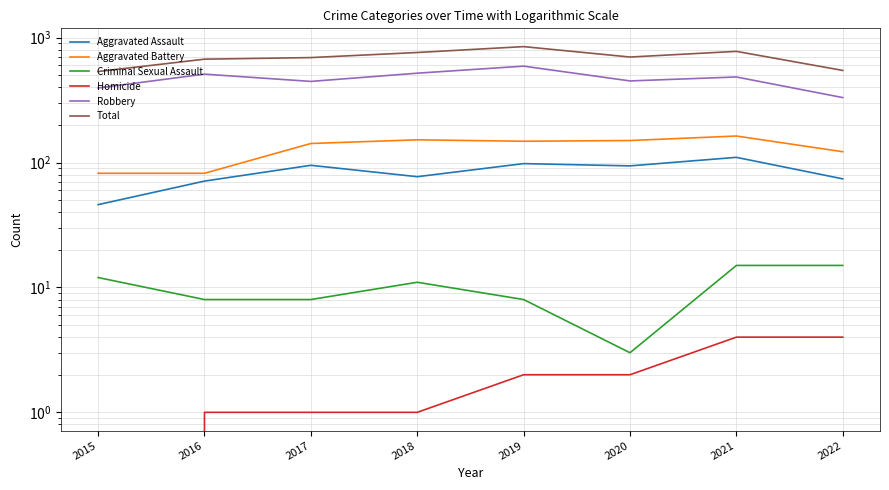

What is the difference between the maximum and second lowest values in the Robbery series?

196